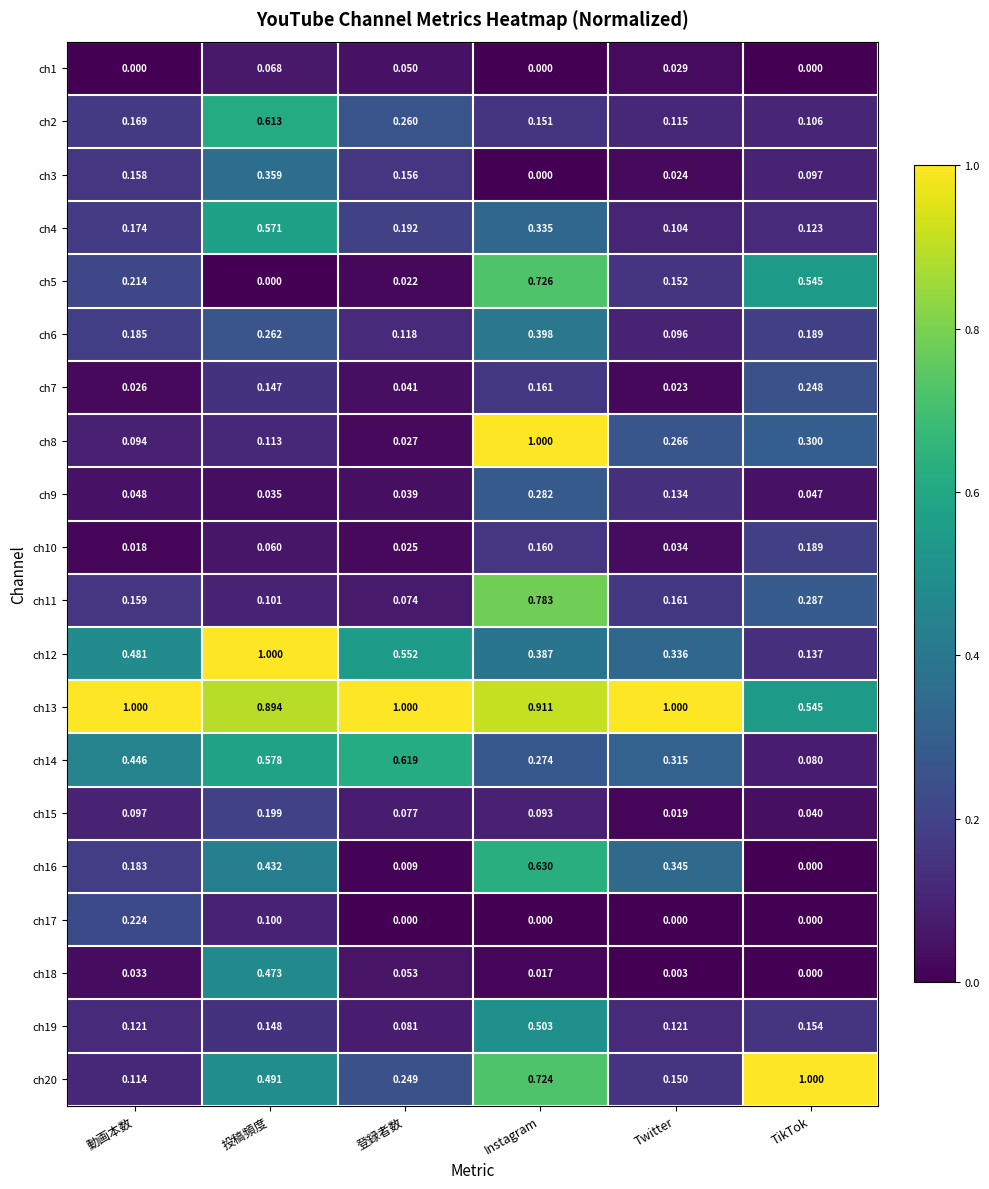

At which category is the sum across all series the highest?

Instagram